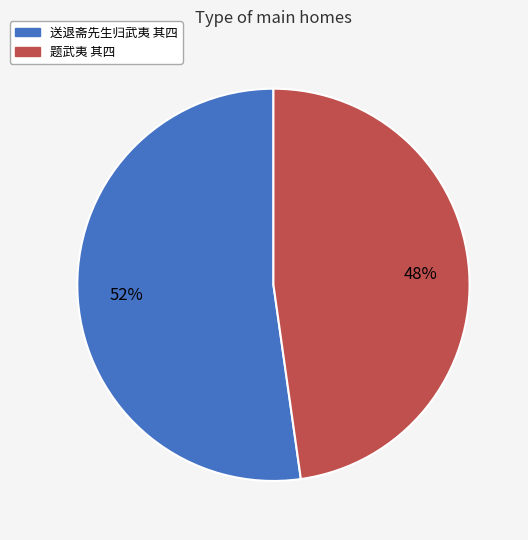

Which slice is the smallest?

题武夷 其四